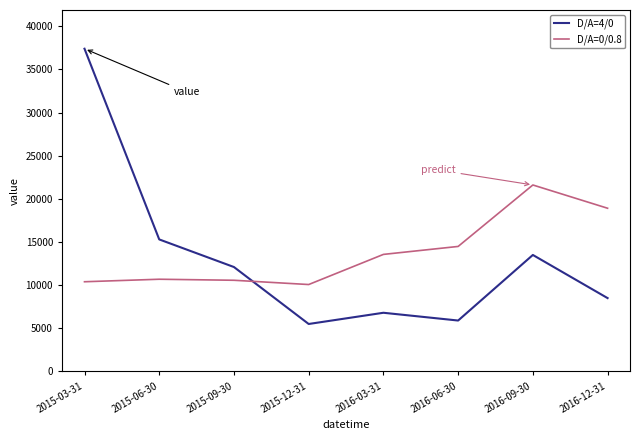

Which series changed the most between 2015-12-31 and 2016-09-30?

D/A=0/0.8